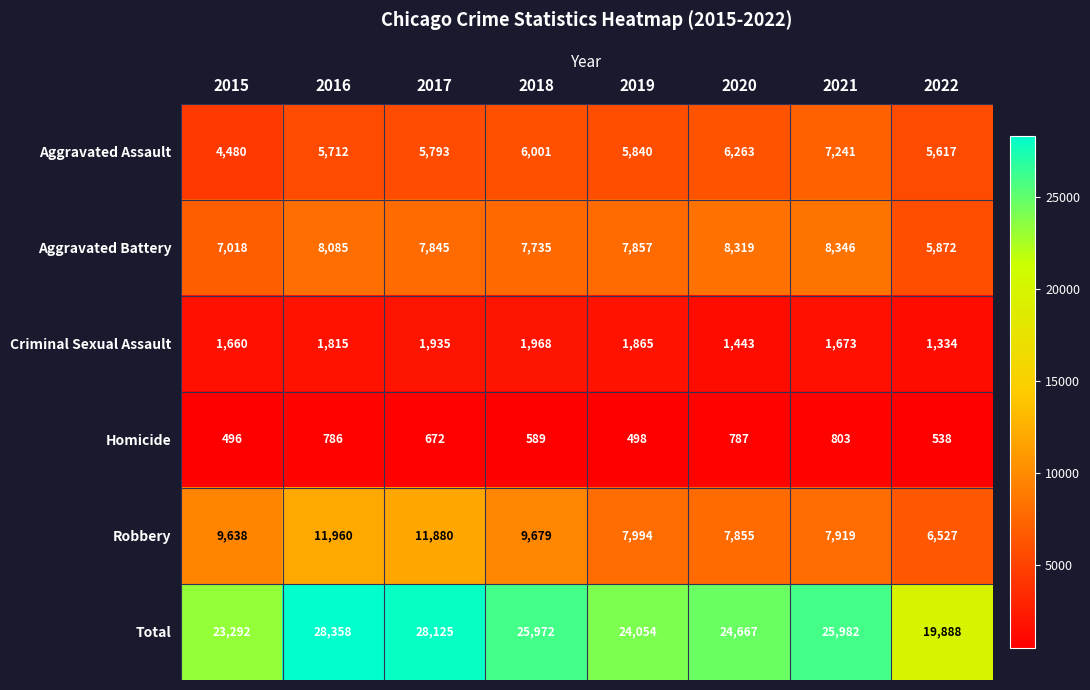

What is the difference between the maximum and second lowest values in the Homicide series?

305